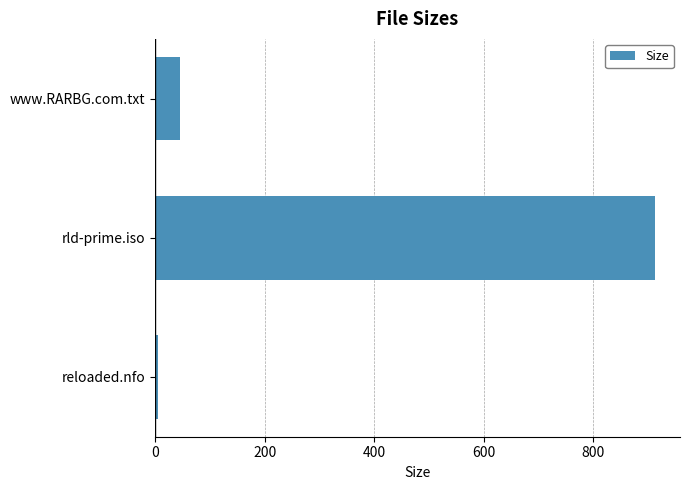

Reading bottom to top, extract all data points from this chart.

reloaded.nfo=4.5	rld-prime.iso=913.2	www.RARBG.com.txt=45.0